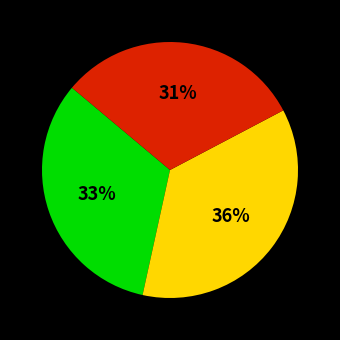

To the nearest percent, what is the difference between the largest and smallest slice percentages?

5%